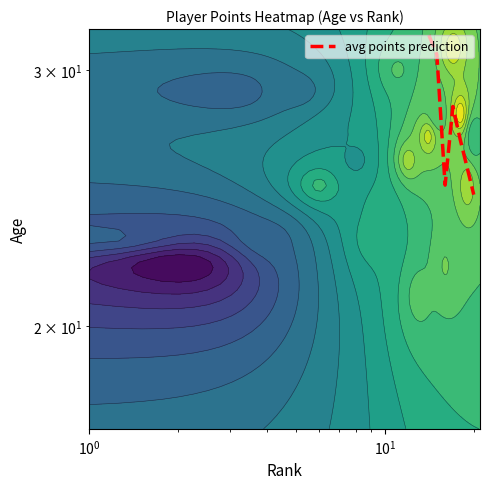

Reading left to right, what are all the values shown in this chart?

107.5	104.6	88.7	74.9	71.9	63.8	52.2	48.3	43.8	43.3	40.9	37.4	35.1	31.8	30.7	25.0	28.3	26.9	25.7	24.6